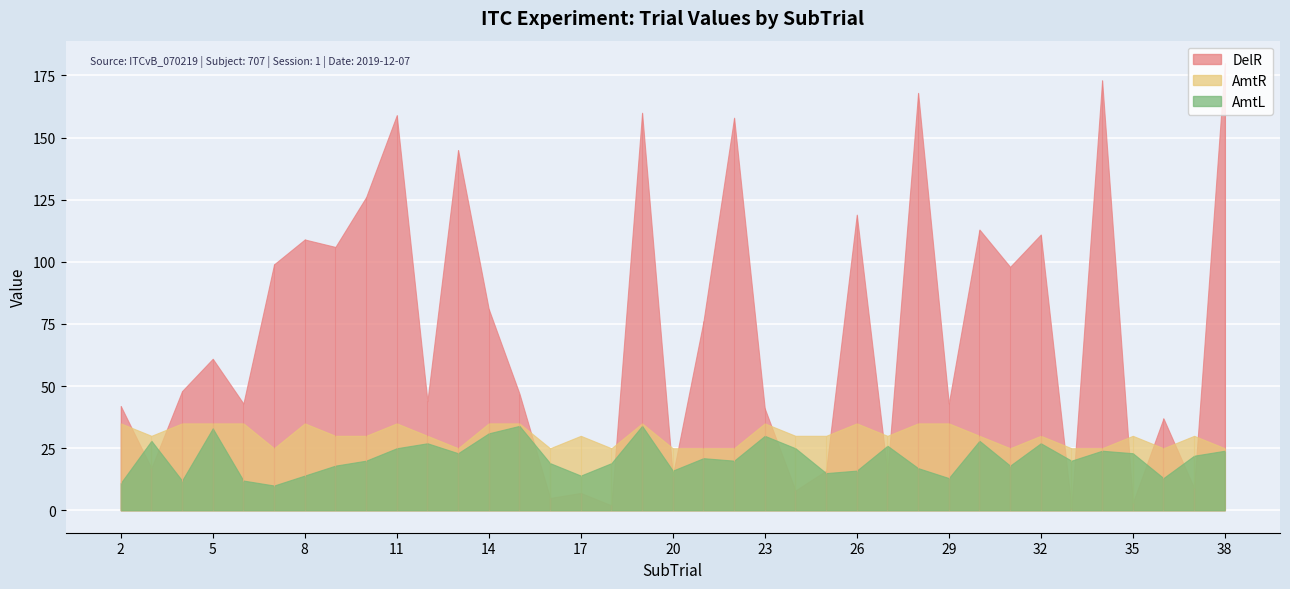

What is the total value across all series at 18?

46